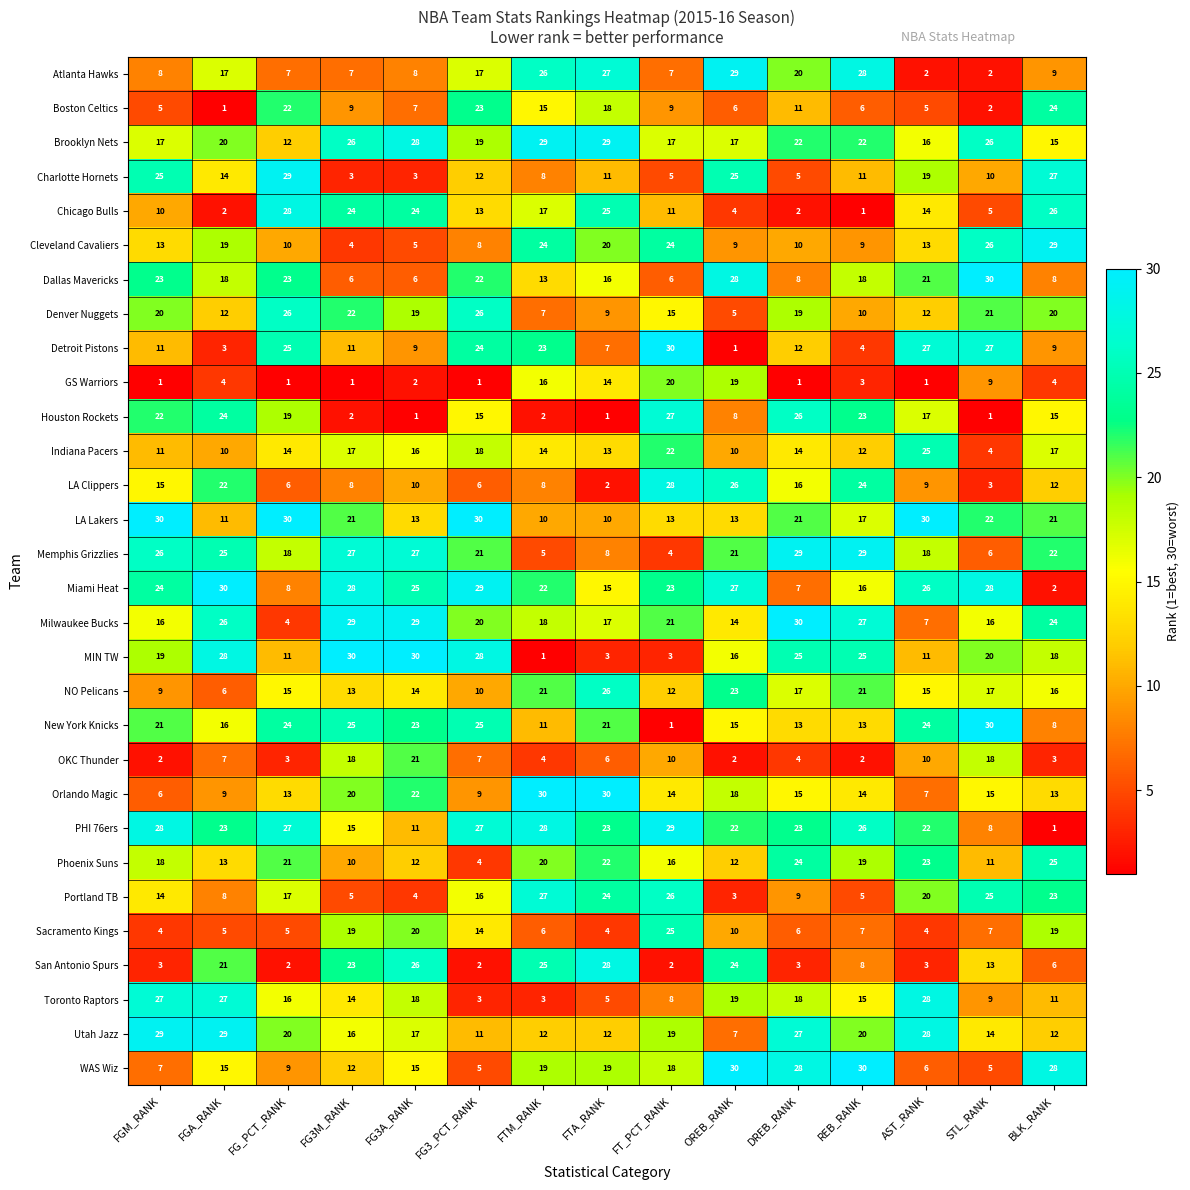

How many categories are shown in the chart?

15